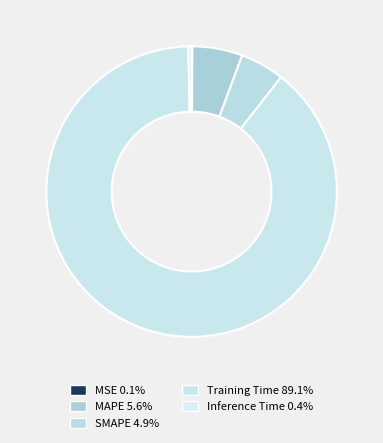

Count the number of slices in the pie.

5